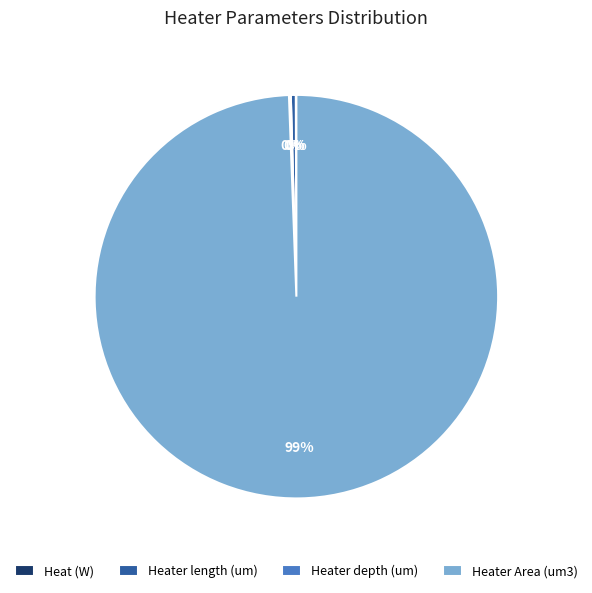

Which category accounts for the majority?

Heater Area (um3)